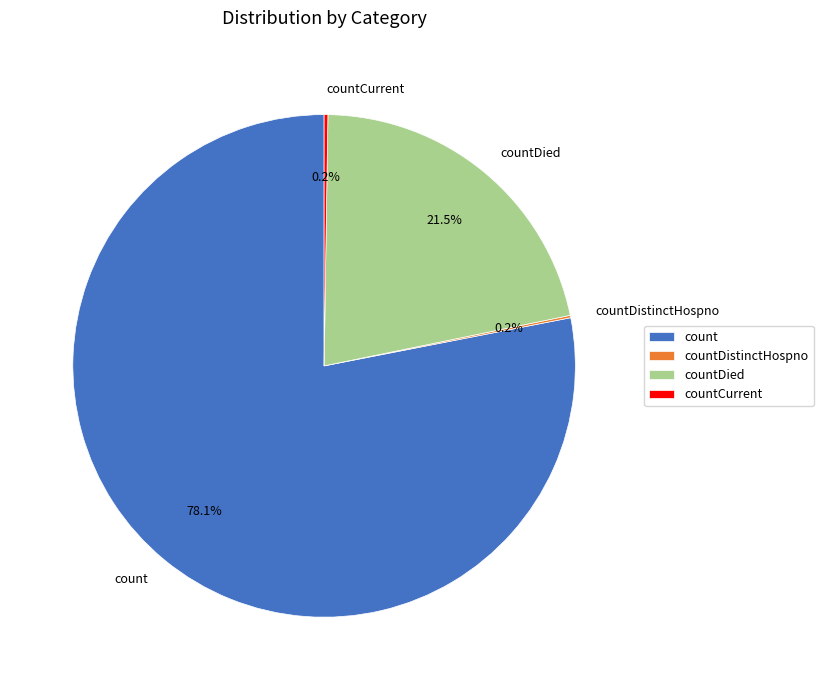

Which category has the biggest portion of the pie?

count